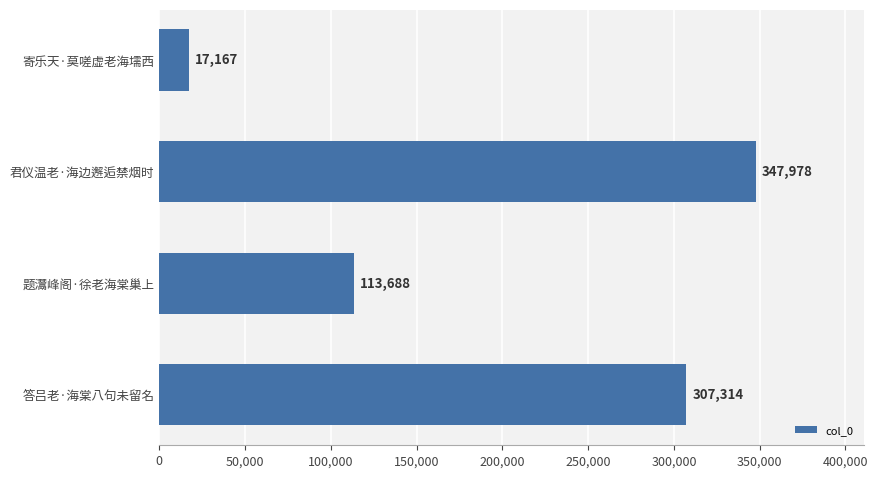

Rank the categories by value from lowest to highest.

寄乐天·莫嗟虚老海壖西, 题灊峰阁·徐老海棠巢上, 答吕老·海棠八句未留名, 君仪温老·海边邂逅禁烟时